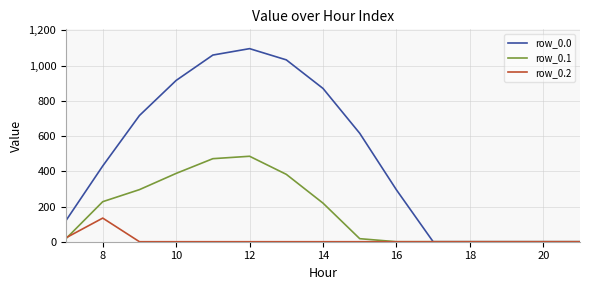

What is the maximum value shown in the chart?

1096.7